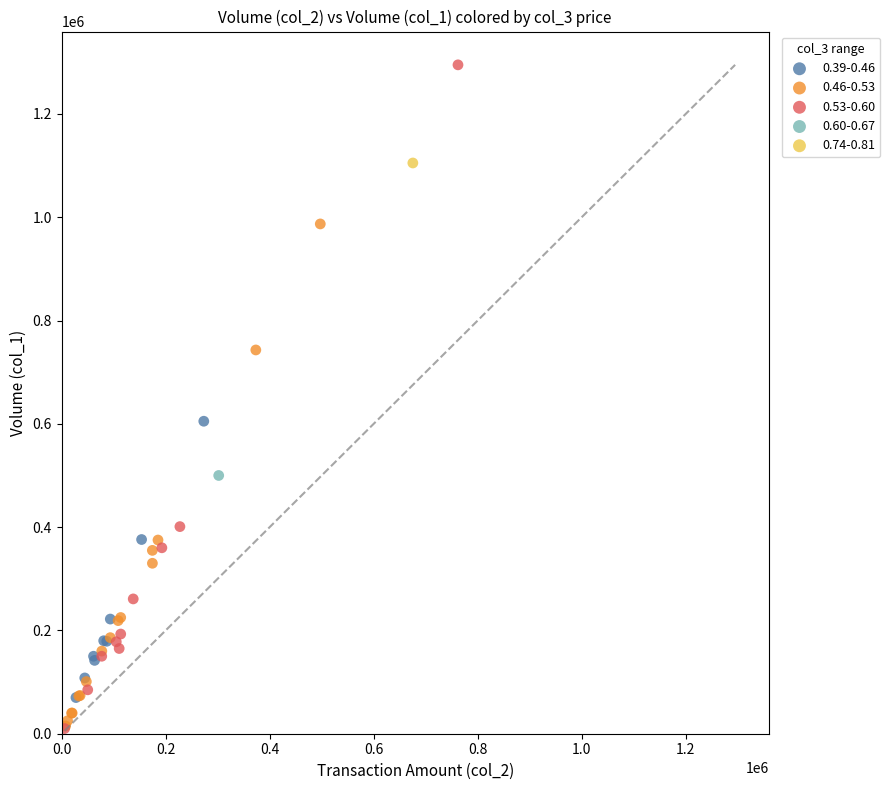

Which series reaches the maximum Y coordinate?

0.53-0.60